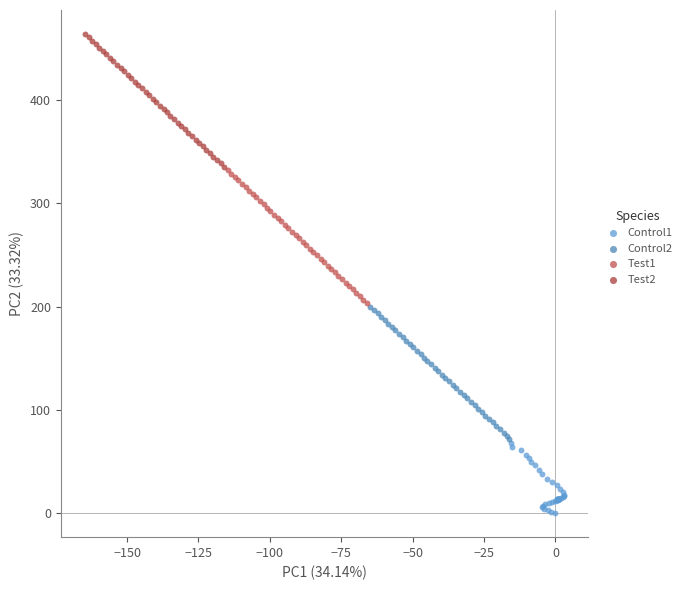

Which series contains the highest Y value?

Test2